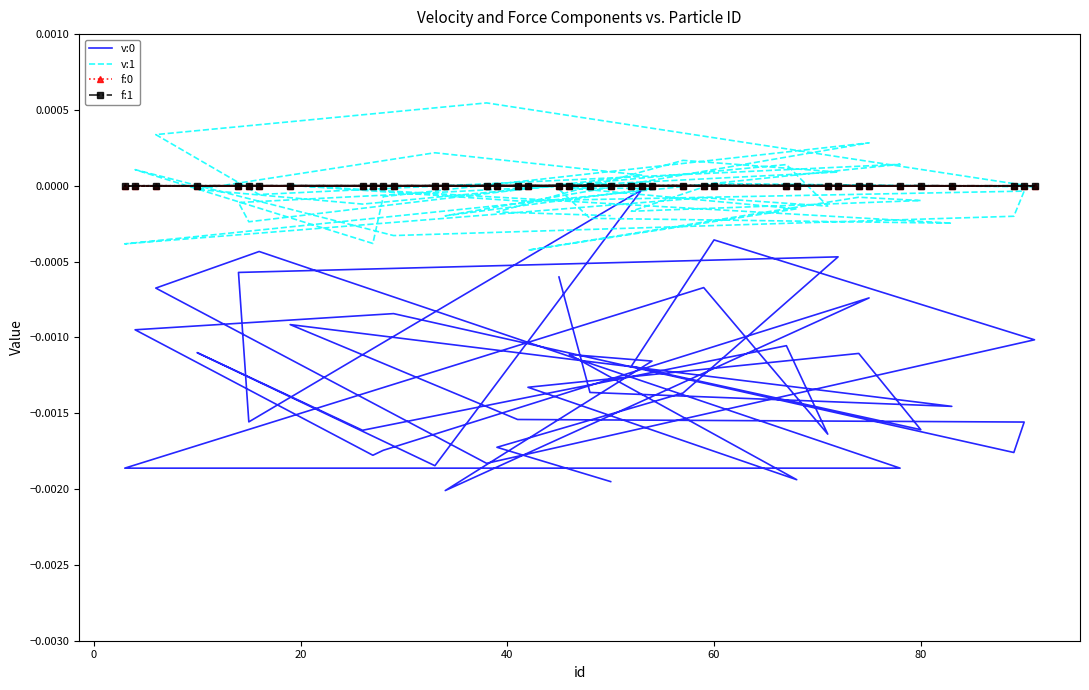

True or false: v:0 and f:0 intersect in this chart.

False